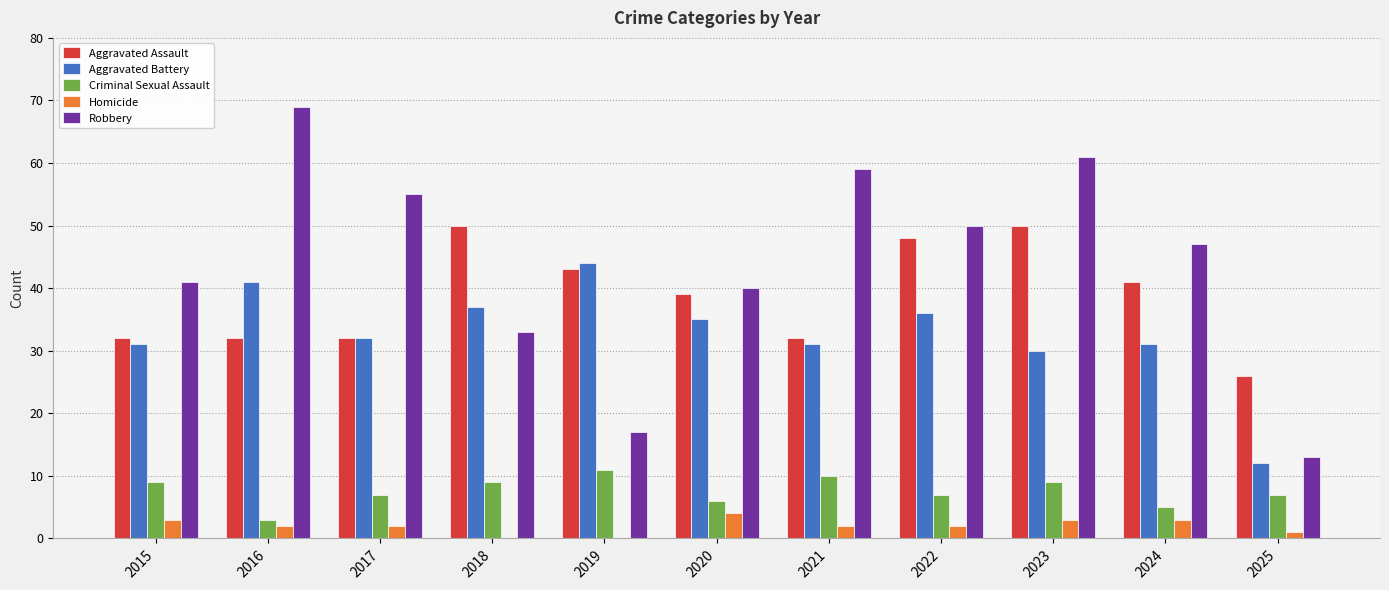

How many categories are shown in the chart?

11